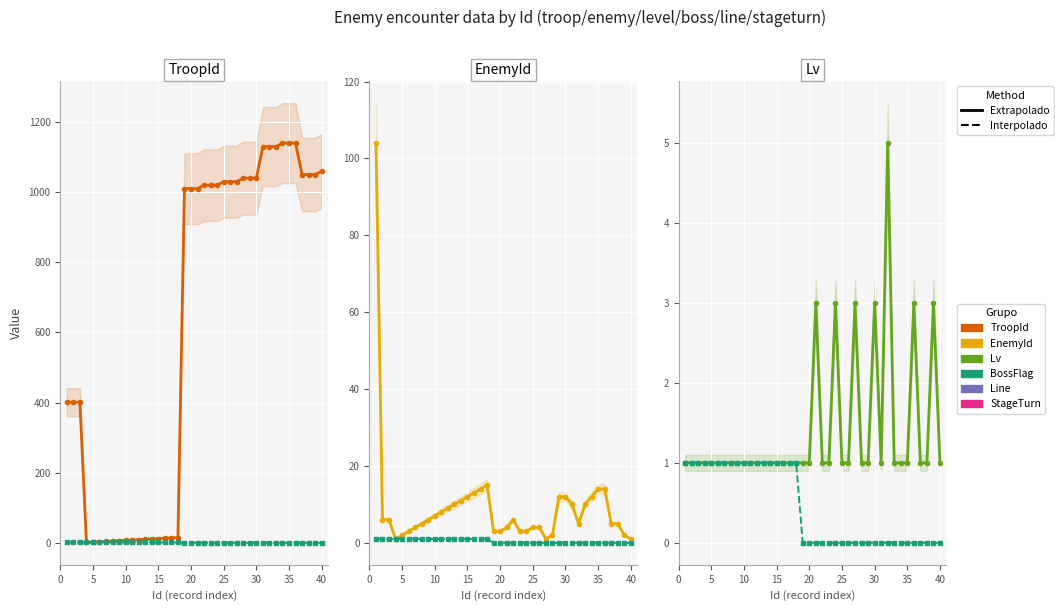

Does the chart display data point markers on the line(s)?

Yes